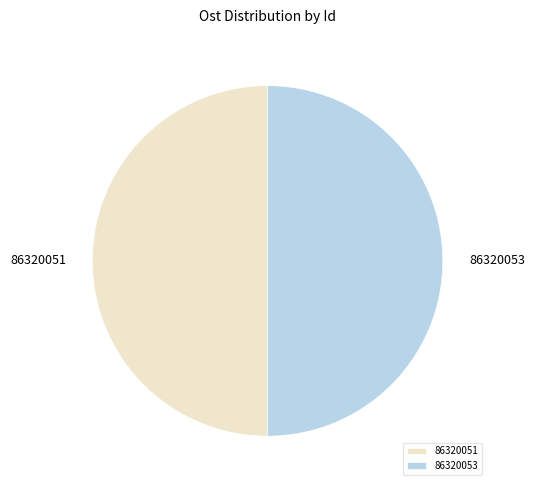

The 86320053 slice represents 50% of the pie. True or false?

True